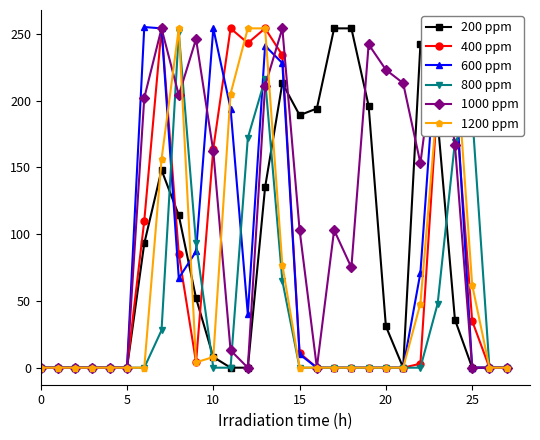

How many interior local peaks does the 1200 ppm series have?

2